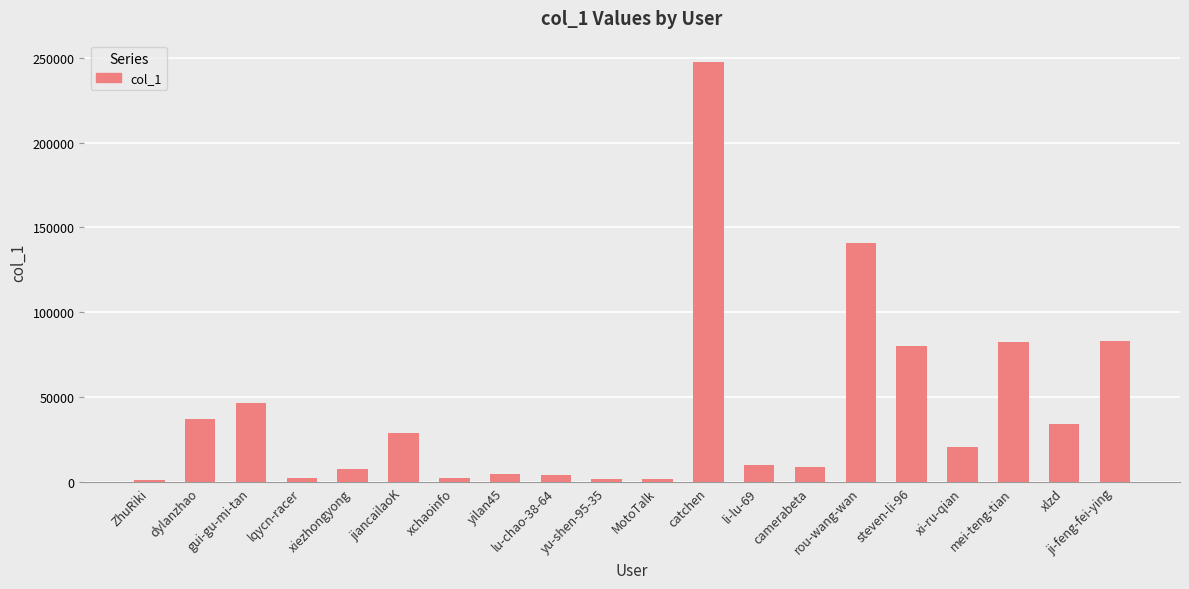

How many data points are less than 20956?

10